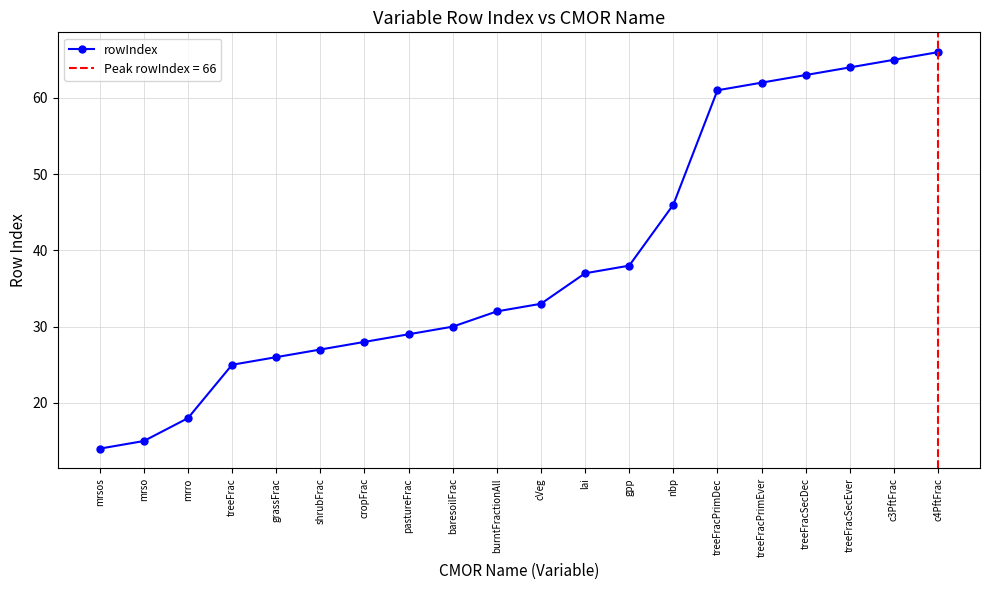

What value does the data have at shrubFrac?

27